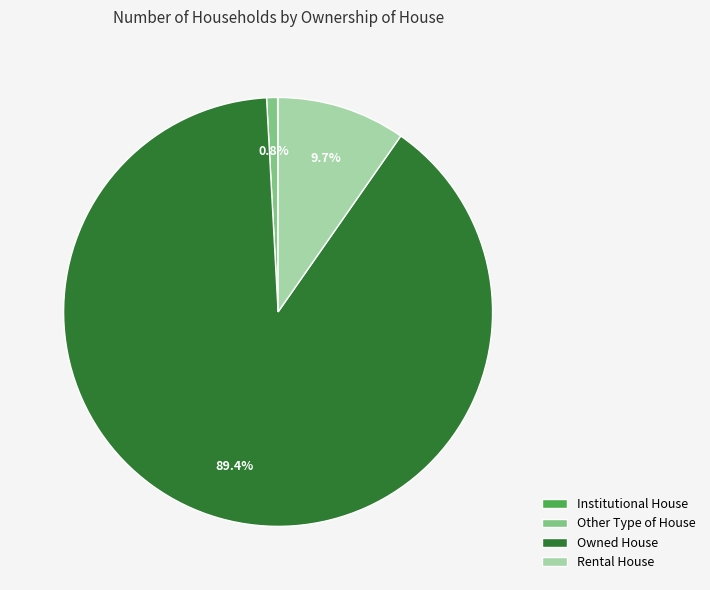

Between Owned House and Other Type of House, which is larger?

Owned House